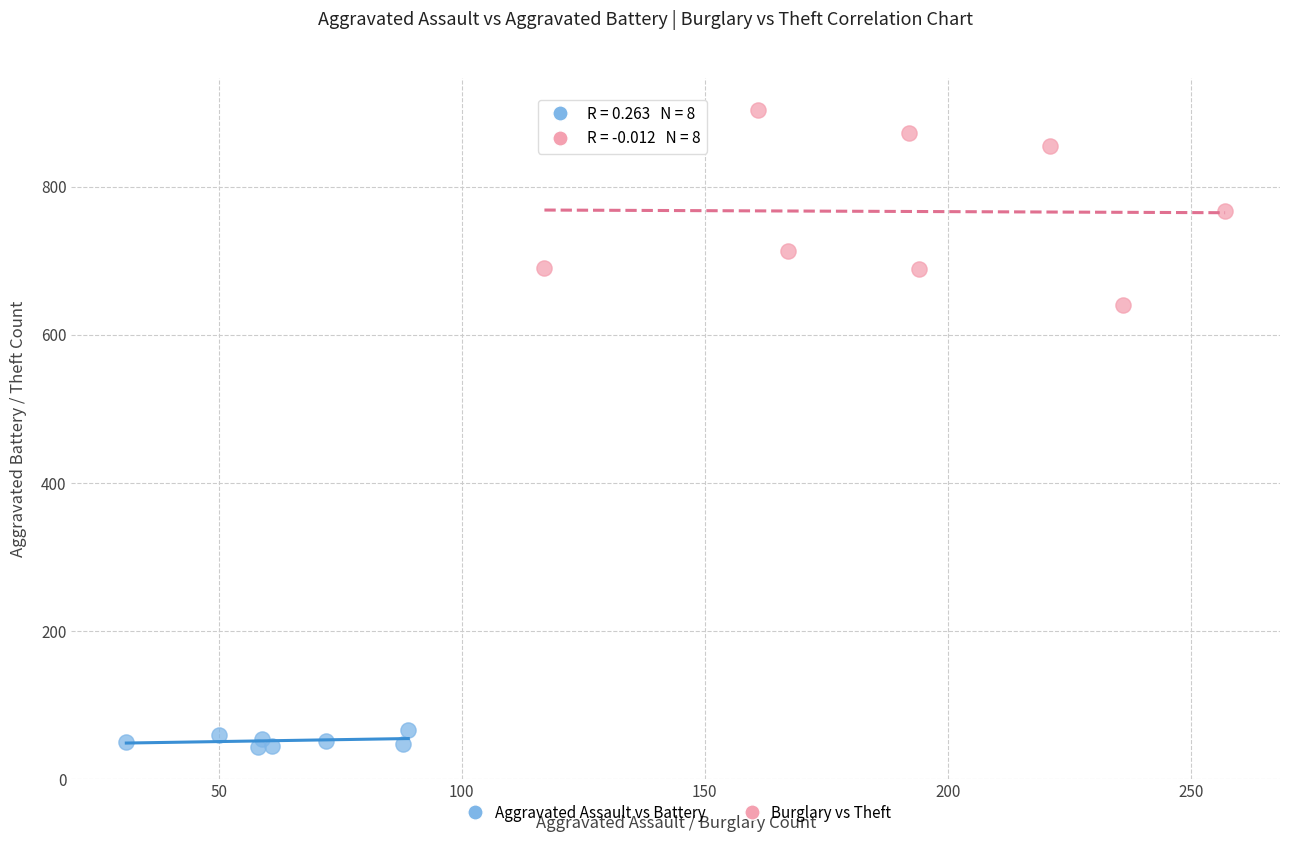

Which series contains the lowest Y value?

Aggravated Assault vs Battery